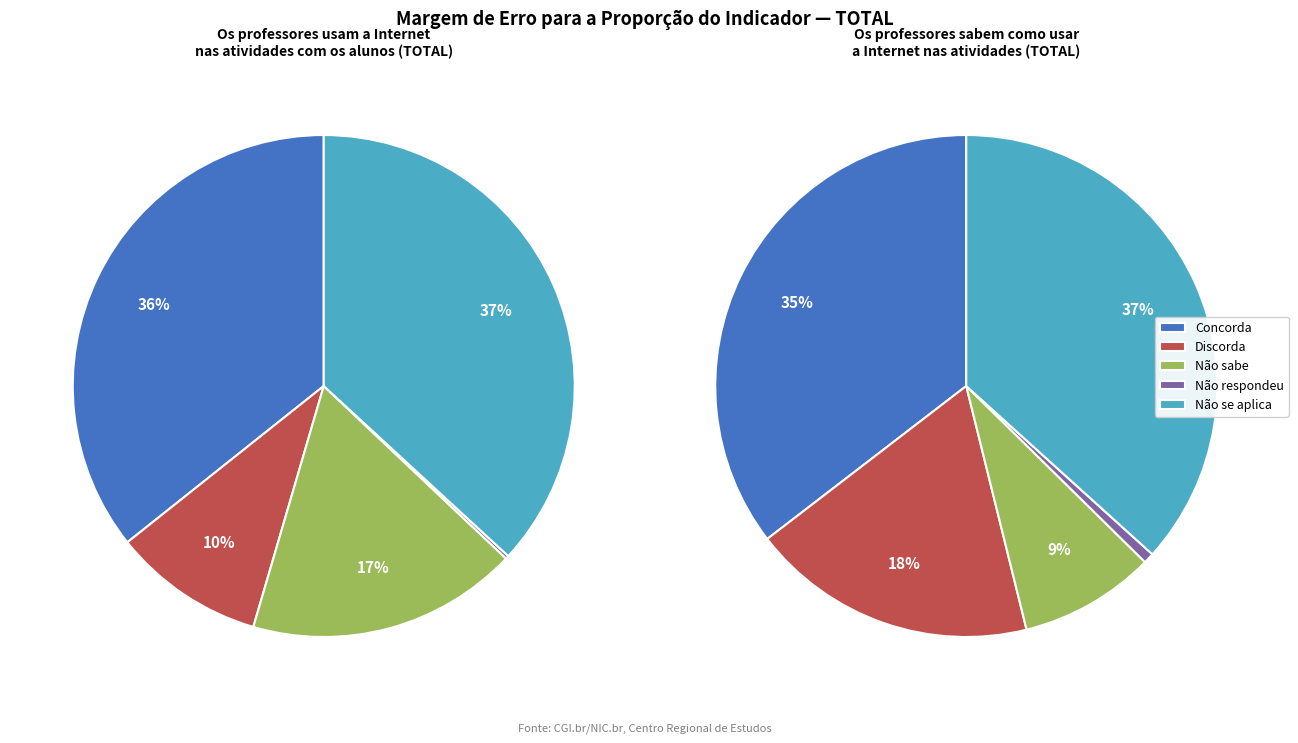

What percentage do Não respondeu and Não se aplica together represent?

37.1%